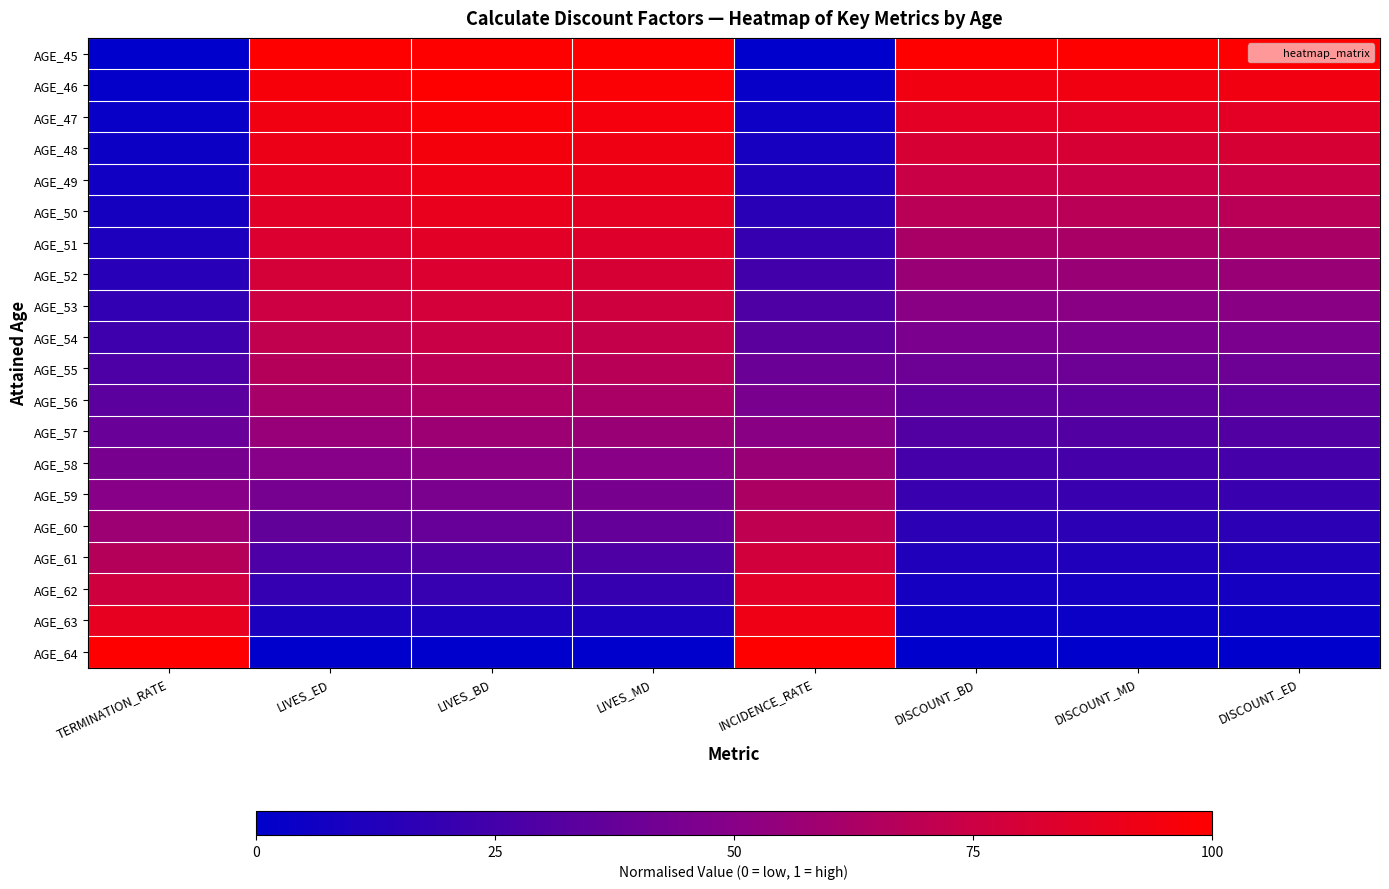

Reading left to right, list all the values displayed in this chart.

AGE_45: TERMINATION_RATE=0.0	LIVES_ED=1.0	LIVES_BD=1.0	LIVES_MD=1.0	INCIDENCE_RATE=0.0	DISCOUNT_BD=1.0	DISCOUNT_MD=1.0	DISCOUNT_ED=1.0
AGE_46: TERMINATION_RATE=0.0	LIVES_ED=1.0	LIVES_BD=1.0	LIVES_MD=1.0	INCIDENCE_RATE=0.0	DISCOUNT_BD=0.9	DISCOUNT_MD=0.9	DISCOUNT_ED=0.9
AGE_47: TERMINATION_RATE=0.0	LIVES_ED=0.9	LIVES_BD=1.0	LIVES_MD=1.0	INCIDENCE_RATE=0.1	DISCOUNT_BD=0.9	DISCOUNT_MD=0.9	DISCOUNT_ED=0.9
AGE_48: TERMINATION_RATE=0.0	LIVES_ED=0.9	LIVES_BD=0.9	LIVES_MD=0.9	INCIDENCE_RATE=0.1	DISCOUNT_BD=0.8	DISCOUNT_MD=0.8	DISCOUNT_ED=0.8
AGE_49: TERMINATION_RATE=0.1	LIVES_ED=0.9	LIVES_BD=0.9	LIVES_MD=0.9	INCIDENCE_RATE=0.1	DISCOUNT_BD=0.7	DISCOUNT_MD=0.7	DISCOUNT_ED=0.7
AGE_50: TERMINATION_RATE=0.1	LIVES_ED=0.9	LIVES_BD=0.9	LIVES_MD=0.9	INCIDENCE_RATE=0.2	DISCOUNT_BD=0.7	DISCOUNT_MD=0.7	DISCOUNT_ED=0.7
AGE_51: TERMINATION_RATE=0.1	LIVES_ED=0.8	LIVES_BD=0.9	LIVES_MD=0.8	INCIDENCE_RATE=0.2	DISCOUNT_BD=0.6	DISCOUNT_MD=0.6	DISCOUNT_ED=0.6
AGE_52: TERMINATION_RATE=0.1	LIVES_ED=0.8	LIVES_BD=0.8	LIVES_MD=0.8	INCIDENCE_RATE=0.2	DISCOUNT_BD=0.6	DISCOUNT_MD=0.6	DISCOUNT_ED=0.6
AGE_53: TERMINATION_RATE=0.2	LIVES_ED=0.8	LIVES_BD=0.8	LIVES_MD=0.8	INCIDENCE_RATE=0.3	DISCOUNT_BD=0.5	DISCOUNT_MD=0.5	DISCOUNT_ED=0.5
AGE_54: TERMINATION_RATE=0.2	LIVES_ED=0.7	LIVES_BD=0.7	LIVES_MD=0.7	INCIDENCE_RATE=0.3	DISCOUNT_BD=0.5	DISCOUNT_MD=0.5	DISCOUNT_ED=0.5
AGE_55: TERMINATION_RATE=0.3	LIVES_ED=0.7	LIVES_BD=0.7	LIVES_MD=0.7	INCIDENCE_RATE=0.4	DISCOUNT_BD=0.4	DISCOUNT_MD=0.4	DISCOUNT_ED=0.4
AGE_56: TERMINATION_RATE=0.3	LIVES_ED=0.6	LIVES_BD=0.6	LIVES_MD=0.6	INCIDENCE_RATE=0.4	DISCOUNT_BD=0.4	DISCOUNT_MD=0.4	DISCOUNT_ED=0.4
AGE_57: TERMINATION_RATE=0.4	LIVES_ED=0.6	LIVES_BD=0.6	LIVES_MD=0.6	INCIDENCE_RATE=0.5	DISCOUNT_BD=0.3	DISCOUNT_MD=0.3	DISCOUNT_ED=0.3
AGE_58: TERMINATION_RATE=0.4	LIVES_ED=0.5	LIVES_BD=0.5	LIVES_MD=0.5	INCIDENCE_RATE=0.6	DISCOUNT_BD=0.3	DISCOUNT_MD=0.3	DISCOUNT_ED=0.3
AGE_59: TERMINATION_RATE=0.5	LIVES_ED=0.4	LIVES_BD=0.5	LIVES_MD=0.4	INCIDENCE_RATE=0.6	DISCOUNT_BD=0.2	DISCOUNT_MD=0.2	DISCOUNT_ED=0.2
AGE_60: TERMINATION_RATE=0.6	LIVES_ED=0.4	LIVES_BD=0.4	LIVES_MD=0.4	INCIDENCE_RATE=0.7	DISCOUNT_BD=0.2	DISCOUNT_MD=0.2	DISCOUNT_ED=0.2
AGE_61: TERMINATION_RATE=0.7	LIVES_ED=0.3	LIVES_BD=0.3	LIVES_MD=0.3	INCIDENCE_RATE=0.8	DISCOUNT_BD=0.1	DISCOUNT_MD=0.1	DISCOUNT_ED=0.1
AGE_62: TERMINATION_RATE=0.8	LIVES_ED=0.2	LIVES_BD=0.2	LIVES_MD=0.2	INCIDENCE_RATE=0.8	DISCOUNT_BD=0.1	DISCOUNT_MD=0.1	DISCOUNT_ED=0.1
AGE_63: TERMINATION_RATE=0.9	LIVES_ED=0.1	LIVES_BD=0.1	LIVES_MD=0.1	INCIDENCE_RATE=0.9	DISCOUNT_BD=0.0	DISCOUNT_MD=0.0	DISCOUNT_ED=0.0
AGE_64: TERMINATION_RATE=1.0	LIVES_ED=0.0	LIVES_BD=0.0	LIVES_MD=0.0	INCIDENCE_RATE=1.0	DISCOUNT_BD=0.0	DISCOUNT_MD=0.0	DISCOUNT_ED=0.0